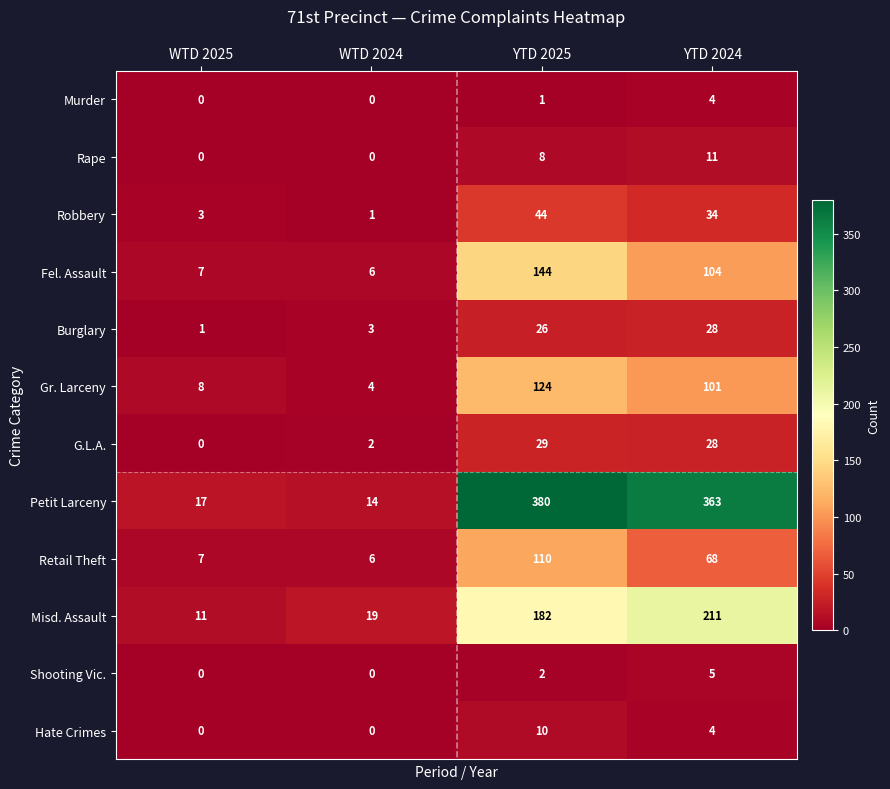

List the labels in order of Gr. Larceny value, smallest first.

WTD 2024, WTD 2025, YTD 2024, YTD 2025